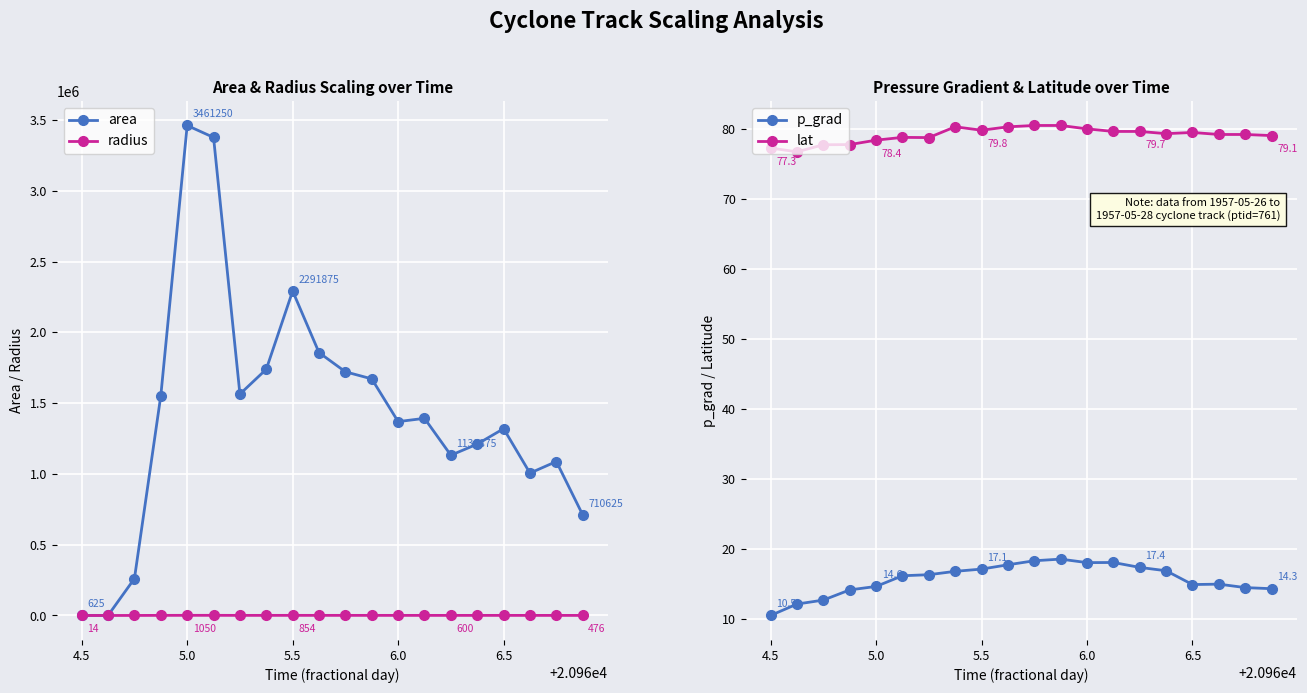

True or false: area has more than 2 points higher than both neighbors.

True